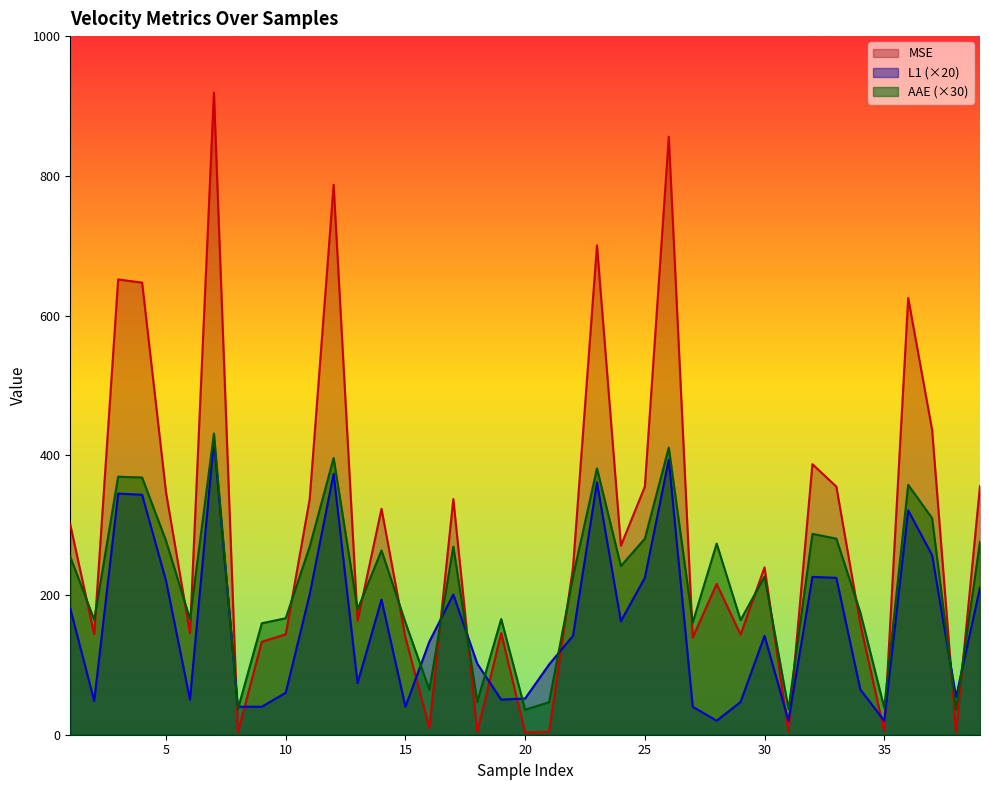

Does the chart display data point markers on the line(s)?

No